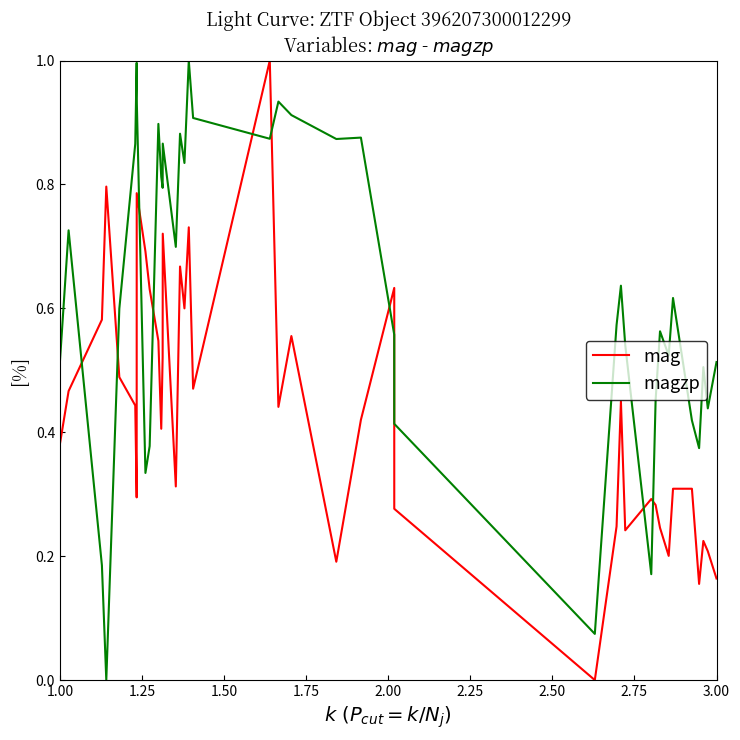

How many values in magzp are above zero?

39